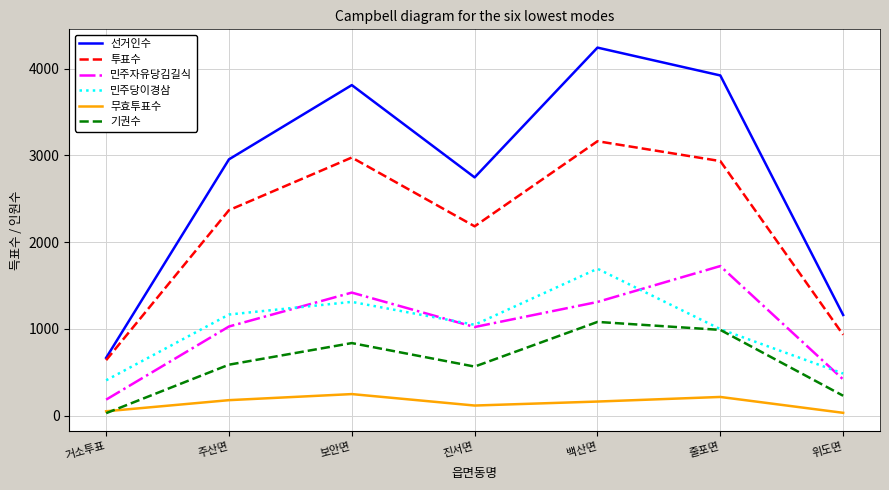

Does the chart display data point markers on the line(s)?

No